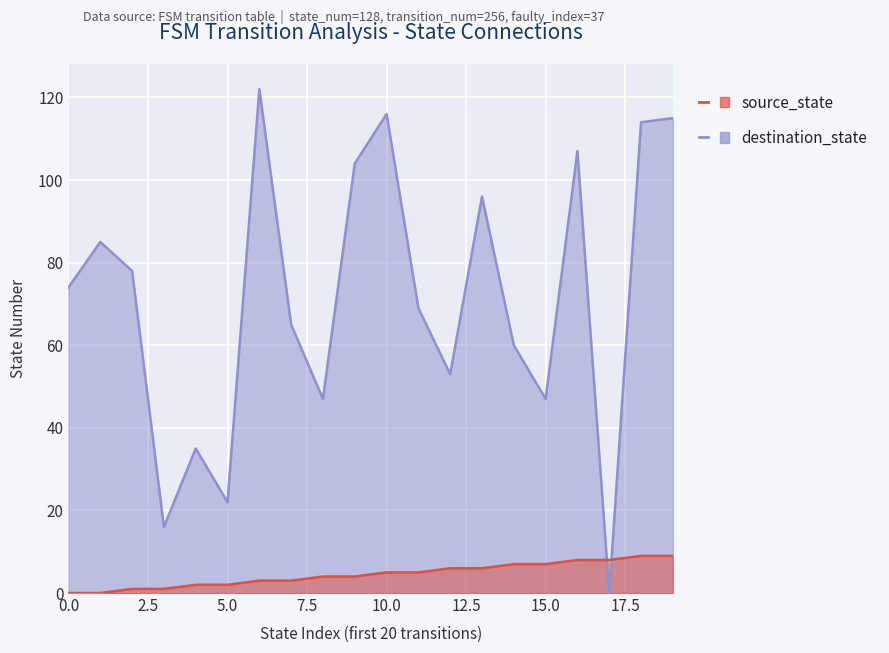

Reading left to right, transcribe all the data shown in this chart.

source_state: 0=0	1=0	2=1	3=1	4=2	5=2	6=3	7=3	8=4	9=4	10=5	11=5	12=6	13=6	14=7	15=7	16=8	17=8	18=9	19=9
destination_state: 0=74	1=85	2=78	3=16	4=35	5=22	6=122	7=65	8=47	9=104	10=116	11=69	12=53	13=96	14=60	15=47	16=107	17=0	18=114	19=115